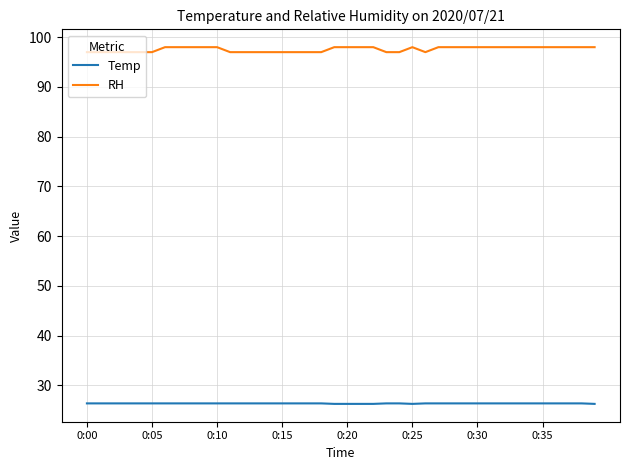

What is the greatest value displayed?

98.0